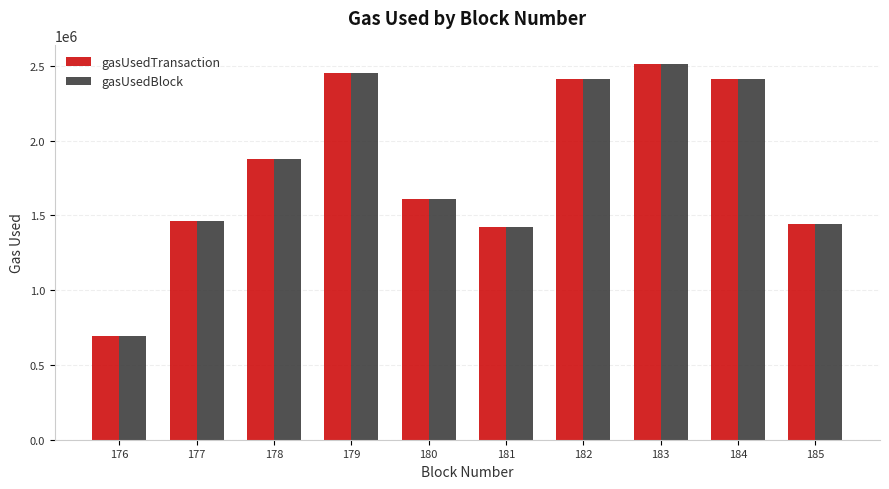

Which label corresponds to the smallest value in the chart?

176